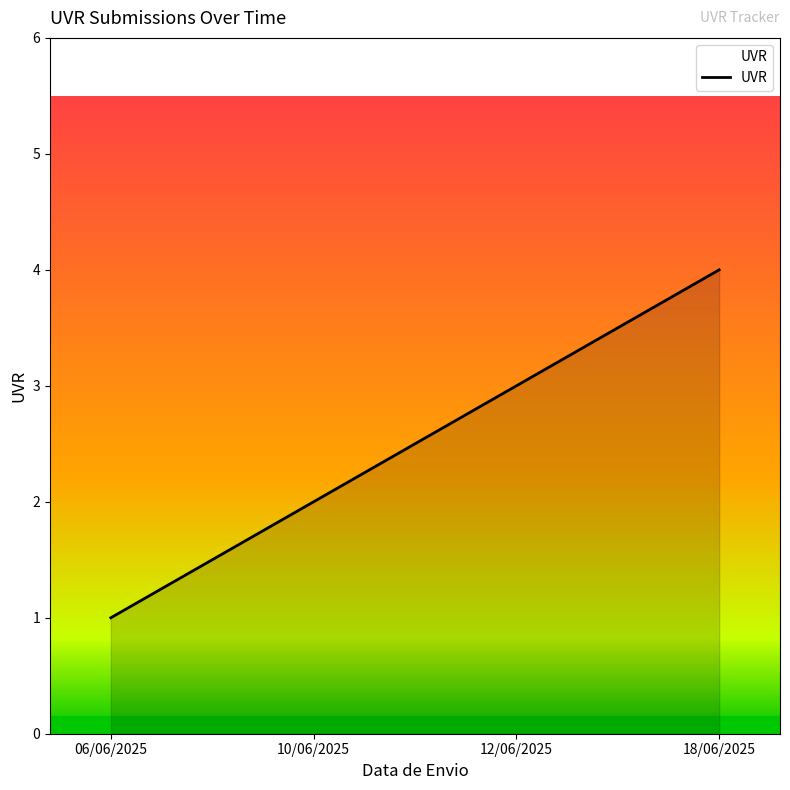

Rank the categories by value from lowest to highest.

06/06/2025, 10/06/2025, 12/06/2025, 18/06/2025